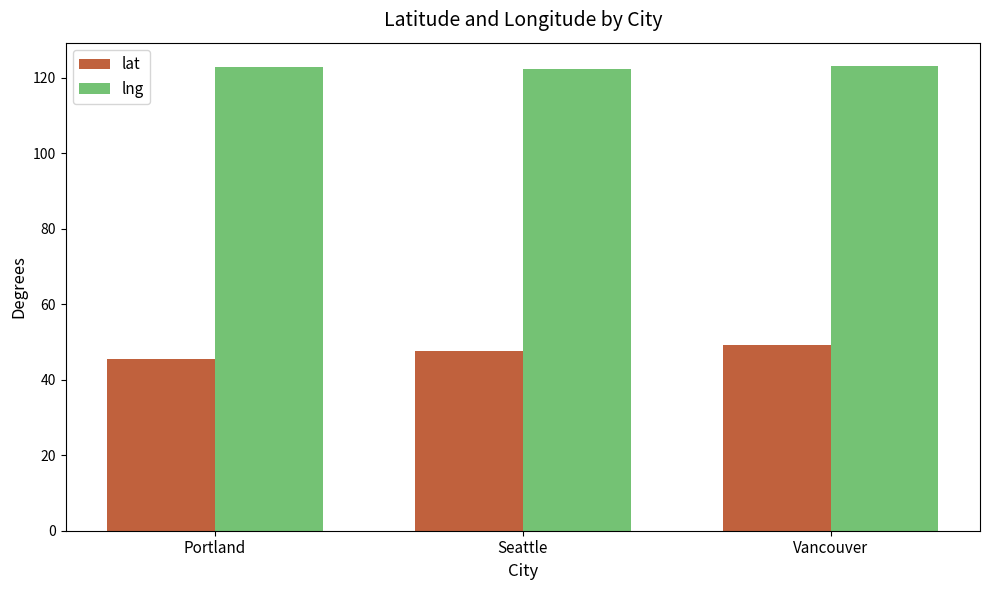

What is the minimum value for lat?

45.5